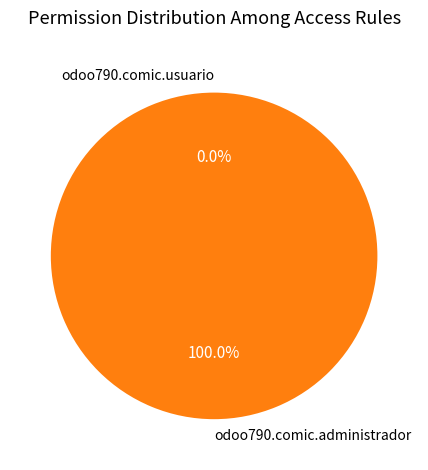

Rank the categories by value from lowest to highest.

odoo790.comic.usuario, odoo790.comic.administrador